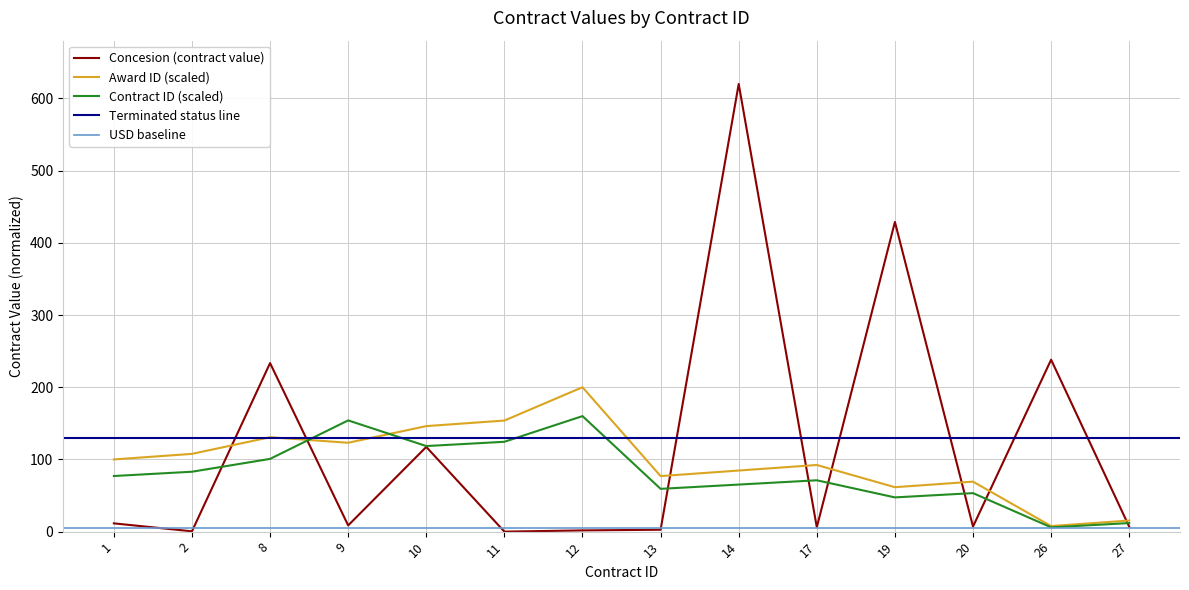

What is the value of the Award ID point at the 13th from the left?

7.7